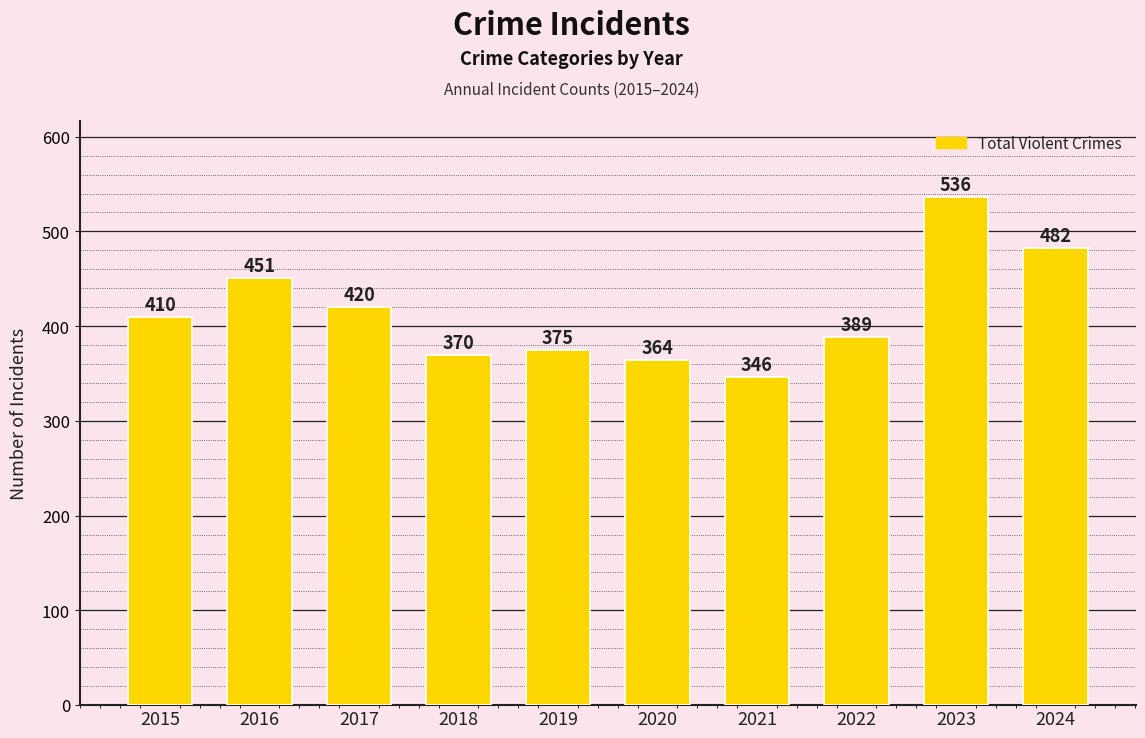

Between 2017 and 2023, which is larger?

2023